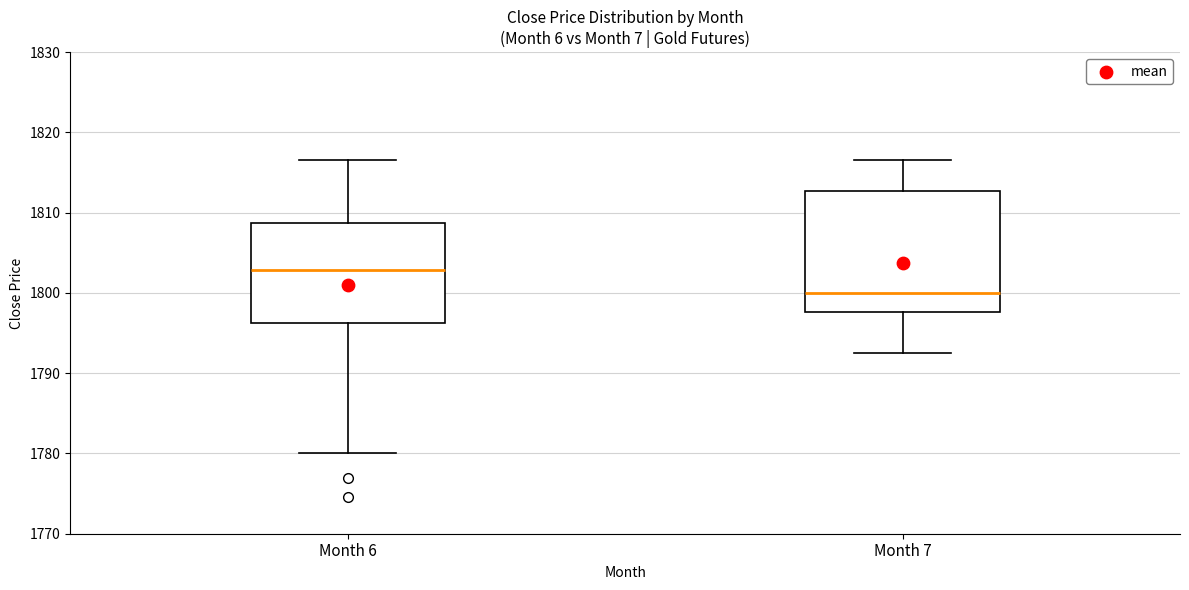

Which box has the highest median line?

Month 6